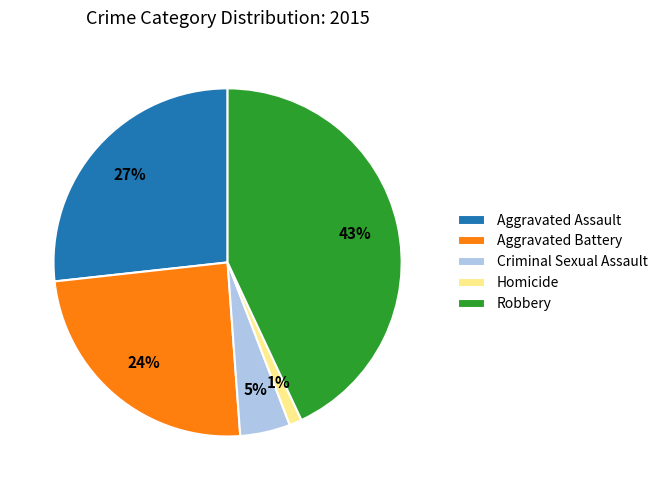

Which category has the biggest portion of the pie?

Robbery